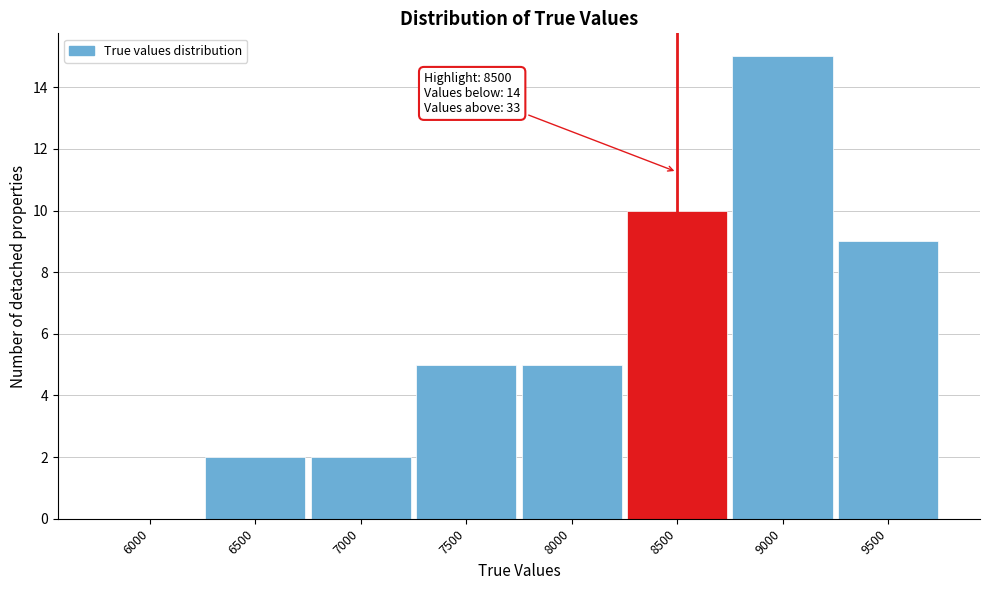

Reading left to right, transcribe all the data shown in this chart.

6000=0	6500=2	7000=2	7500=5	8000=5	8500=10	9000=15	9500=9